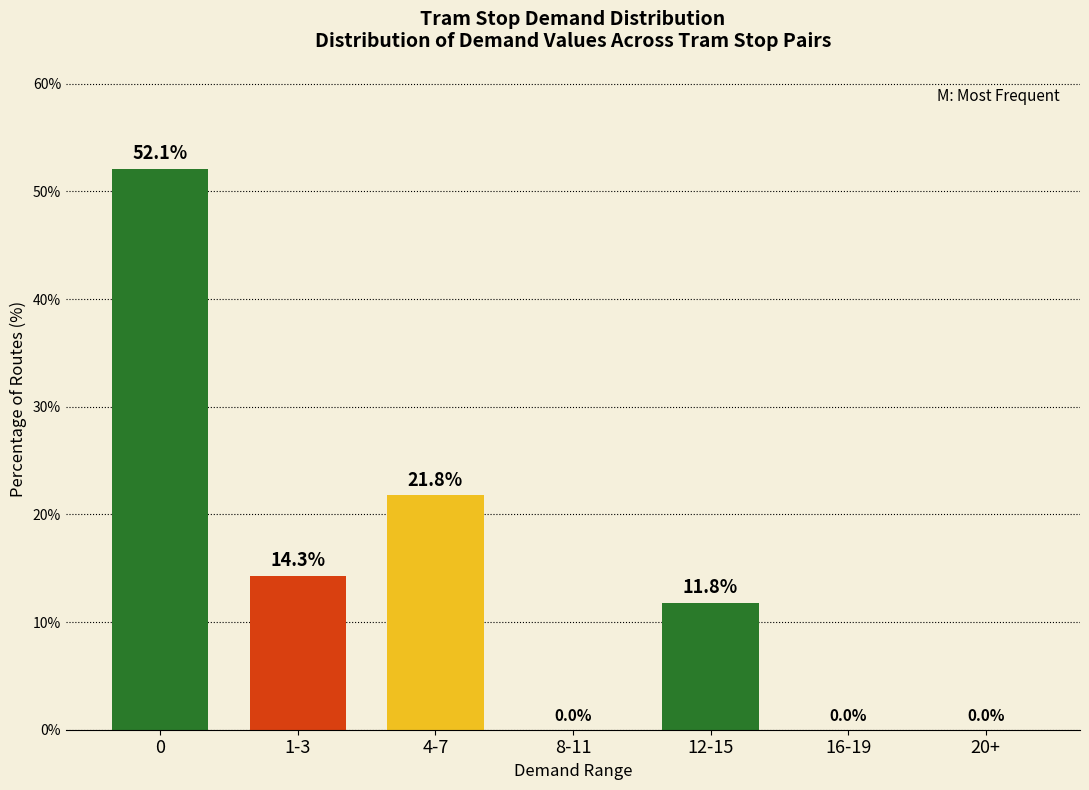

What is the greatest value displayed?

52.1